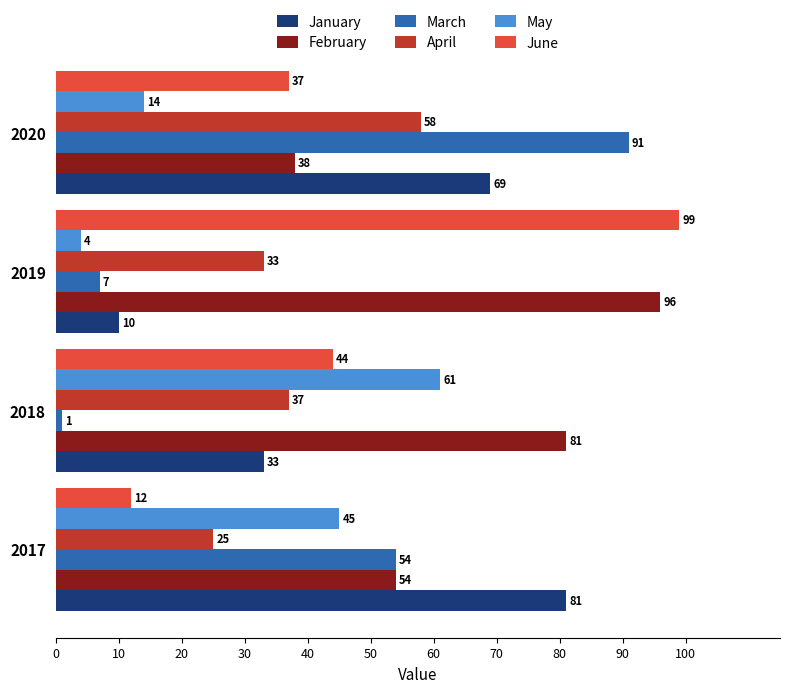

Which category has the lowest value in the May series?

2019